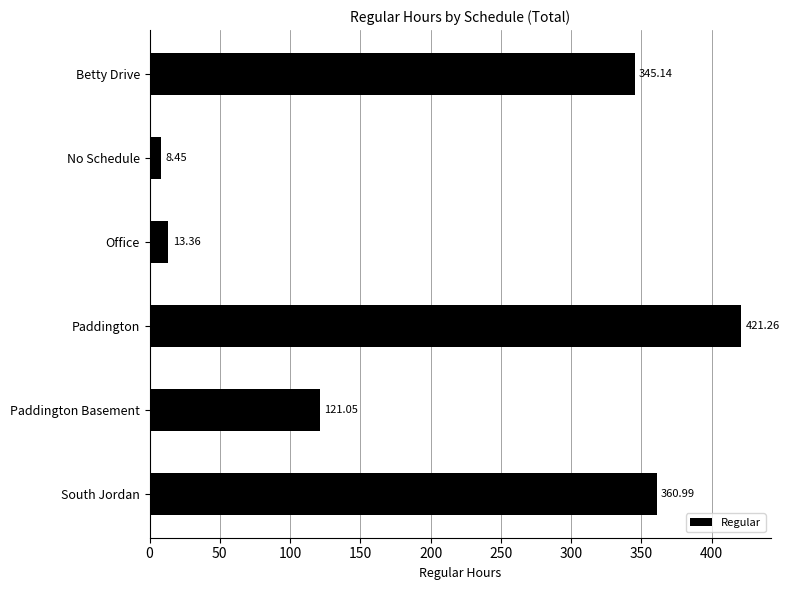

What is the difference between the maximum and minimum values?

412.8